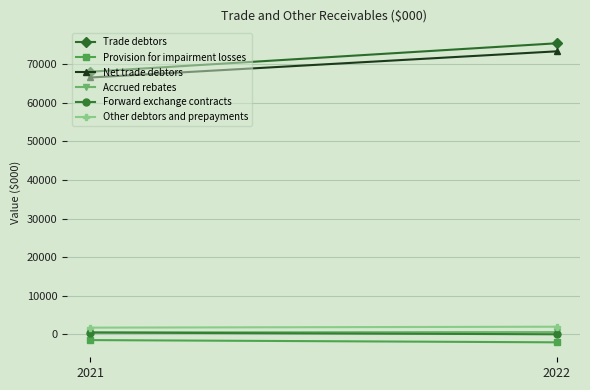

Between 2021 and 2022, which series saw the biggest shift?

Trade debtors